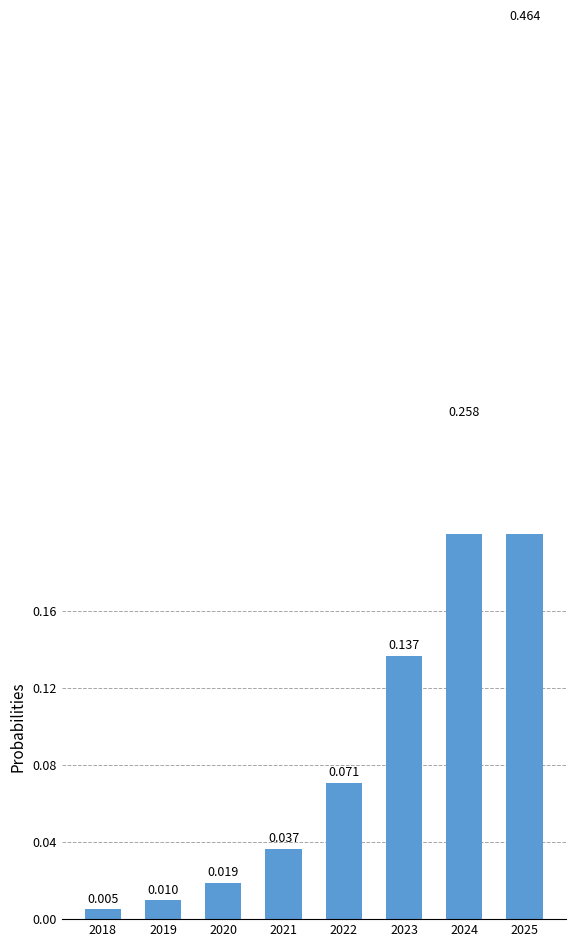

Reading left to right, transcribe all the data shown in this chart.

0.0	0.0	0.0	0.0	0.1	0.1	0.3	0.5